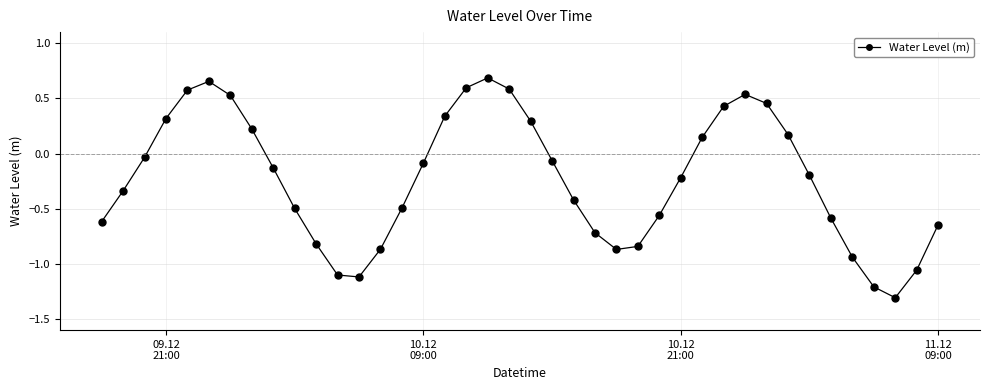

How many points are lower than both their immediate neighbors (excluding endpoints)?

3